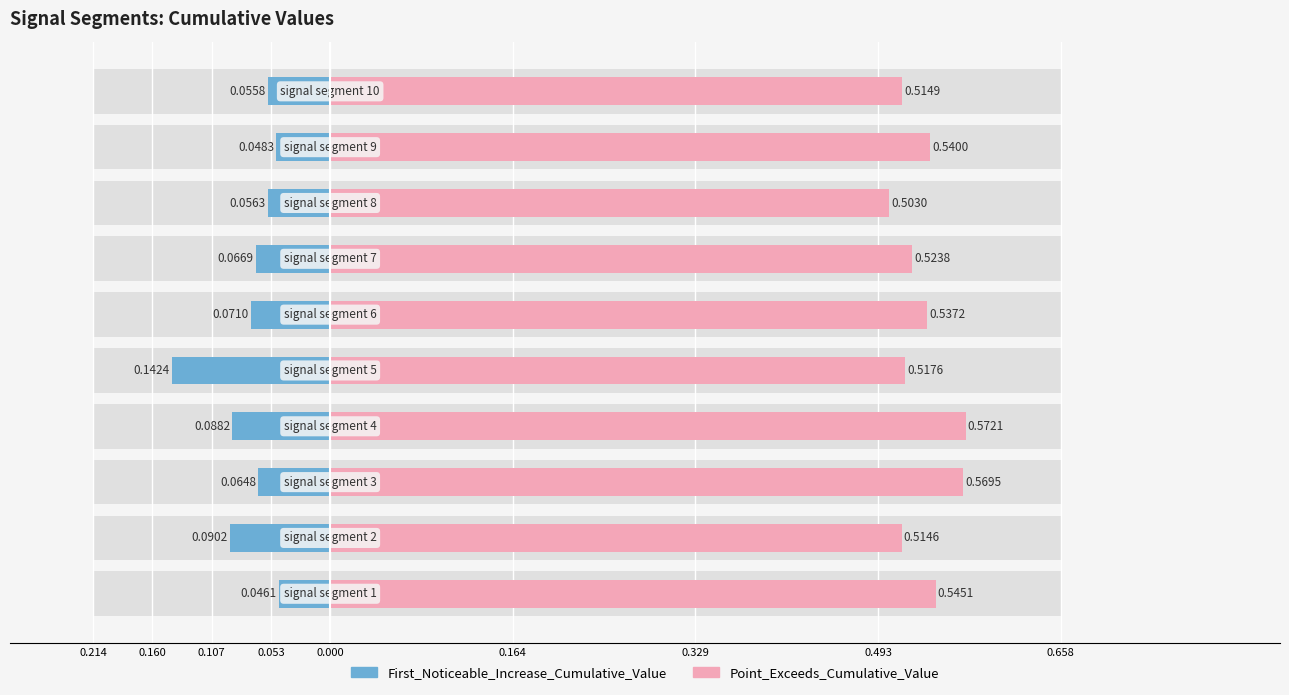

What is the difference between the maximum and minimum values in the First_Noticeable_Increase_Cumulative_Value series?

0.1